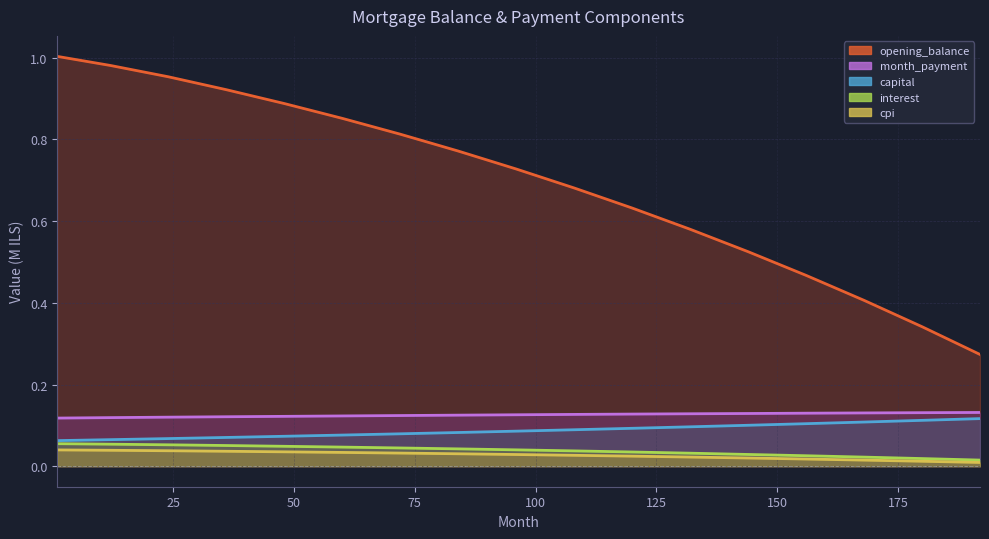

At how many categories does at least one series exceed 0?

17